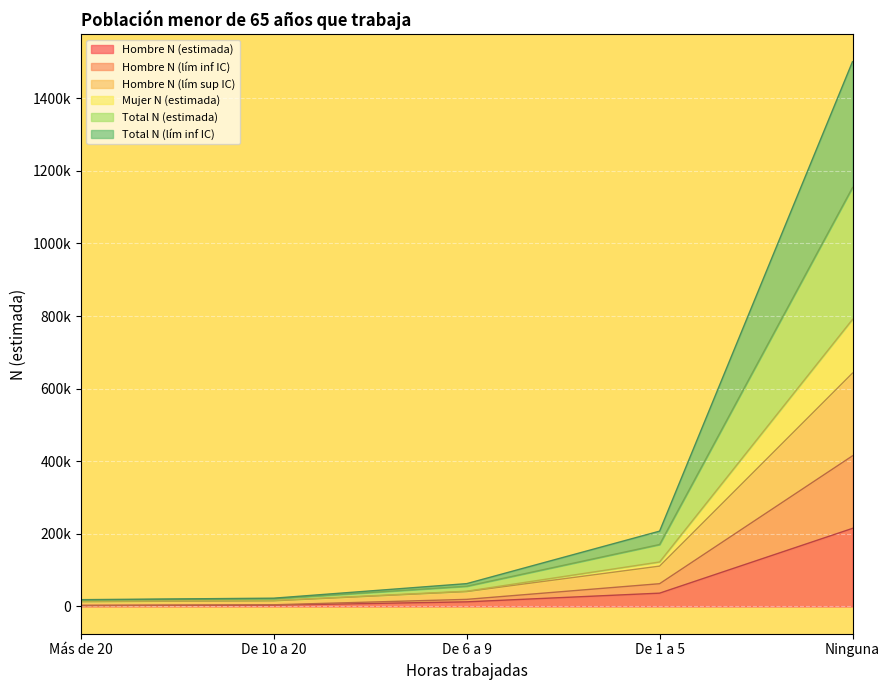

At which category is the sum across all series the highest?

Ninguna